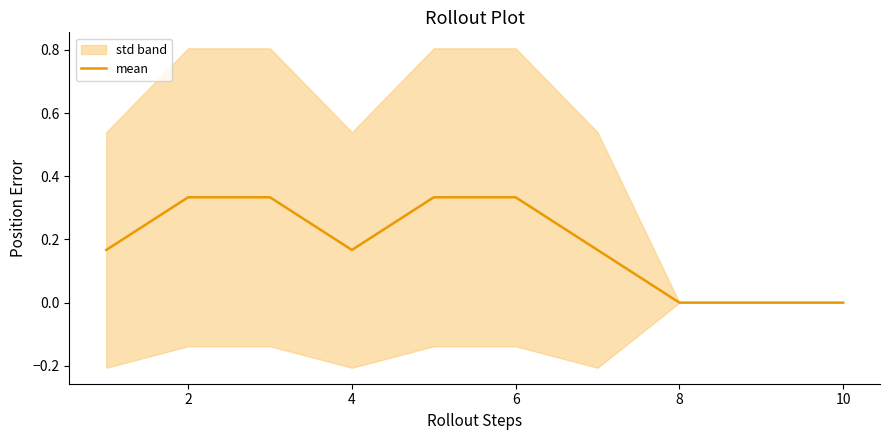

True or false: mean has a value of 0.6 at 6.

False